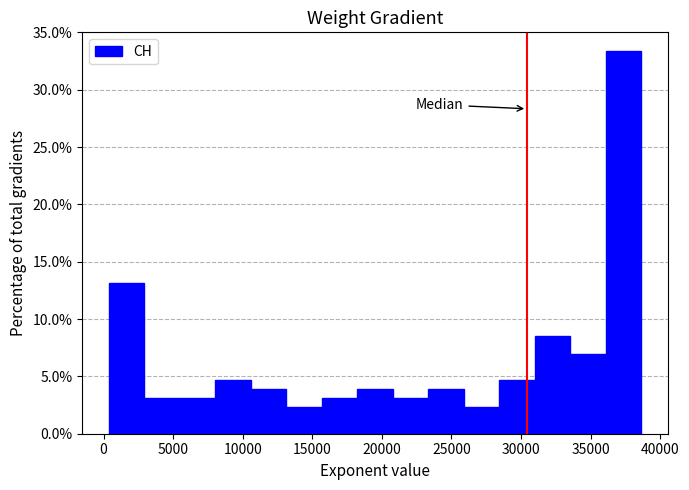

Reading left to right, list every bar in this chart as the range it spans on the x-axis followed by its height. Neither the bar edges nor the heights are printed on the chart, so give them approximately, as read against the axes.

500 to 3000: 13.0
3000 to 5500: 3.0
5500 to 8000: 3.0
8000 to 10500: 4.5
10500 to 13000: 4.0
13000 to 15500: 2.5
15500 to 18000: 3.0
18000 to 21000: 4.0
21000 to 23500: 3.0
23500 to 26000: 4.0
26000 to 28500: 2.5
28500 to 31000: 4.5
31000 to 33500: 8.5
33500 to 36000: 7.0
36000 to 38500: 33.5